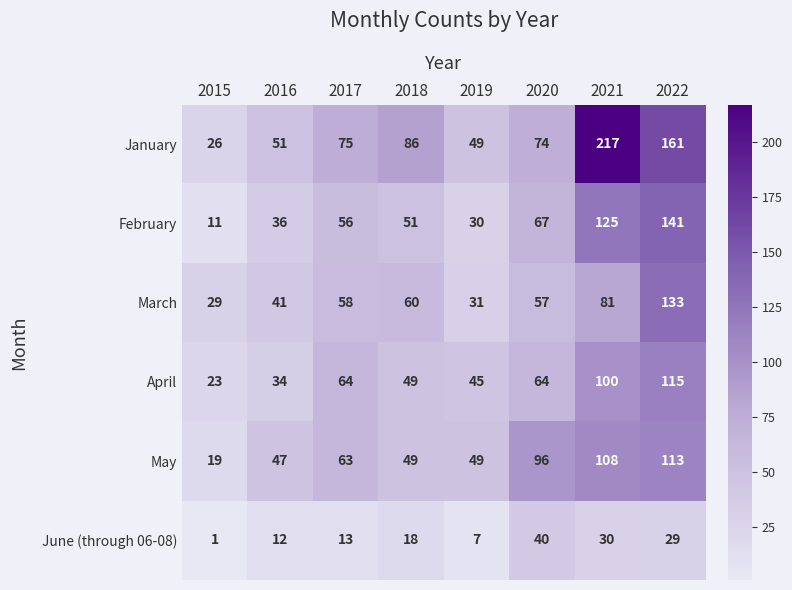

What is the difference between the second highest and minimum values in the March series?

52